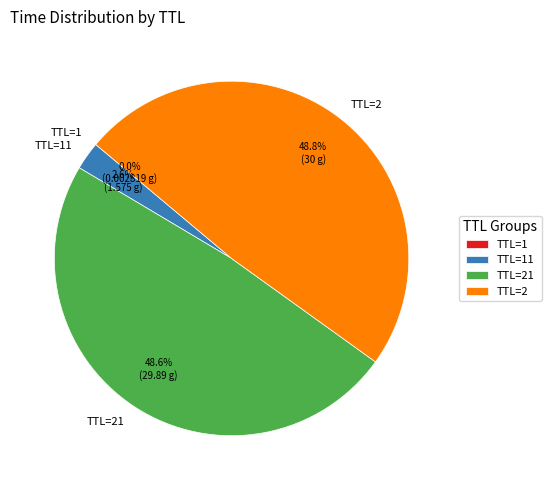

How much of the chart is everything except TTL=2?

51.2%